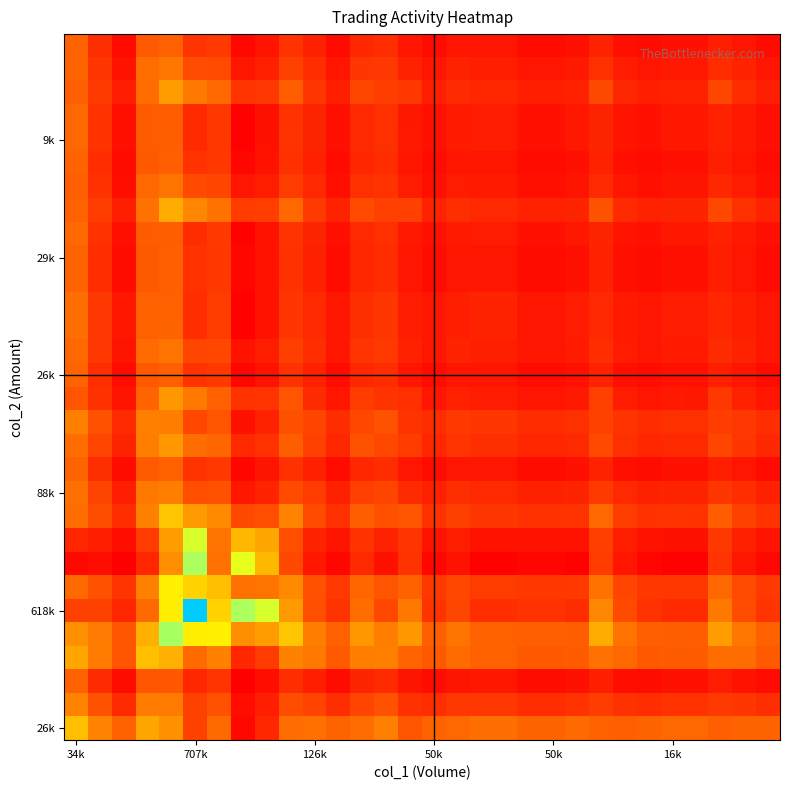

How many data points does each series have?

30